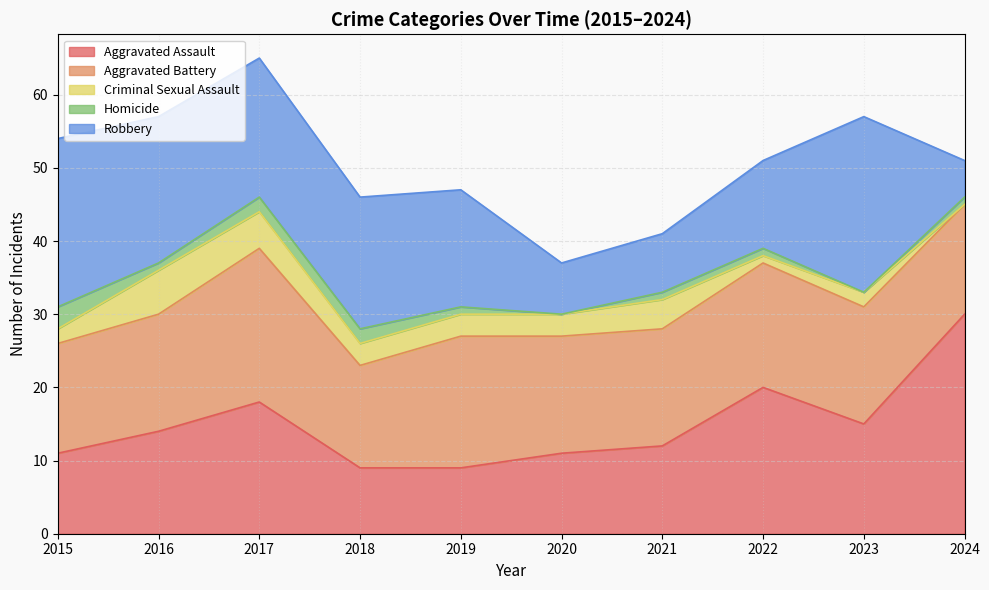

What is the maximum value for Criminal Sexual Assault?

6